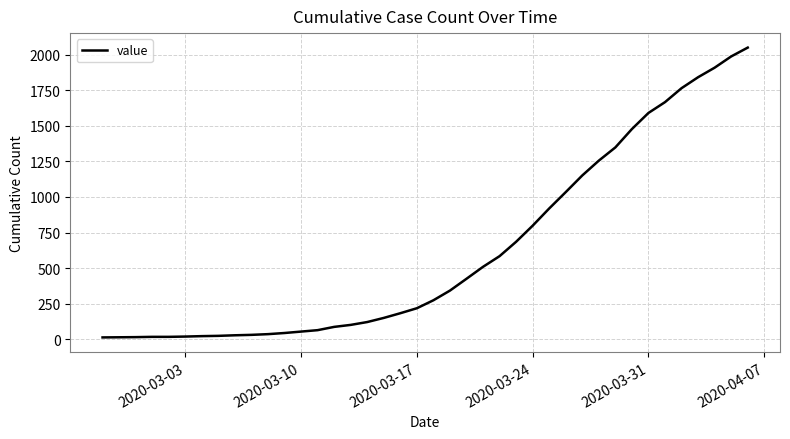

What is the difference between the maximum and minimum values?

2036